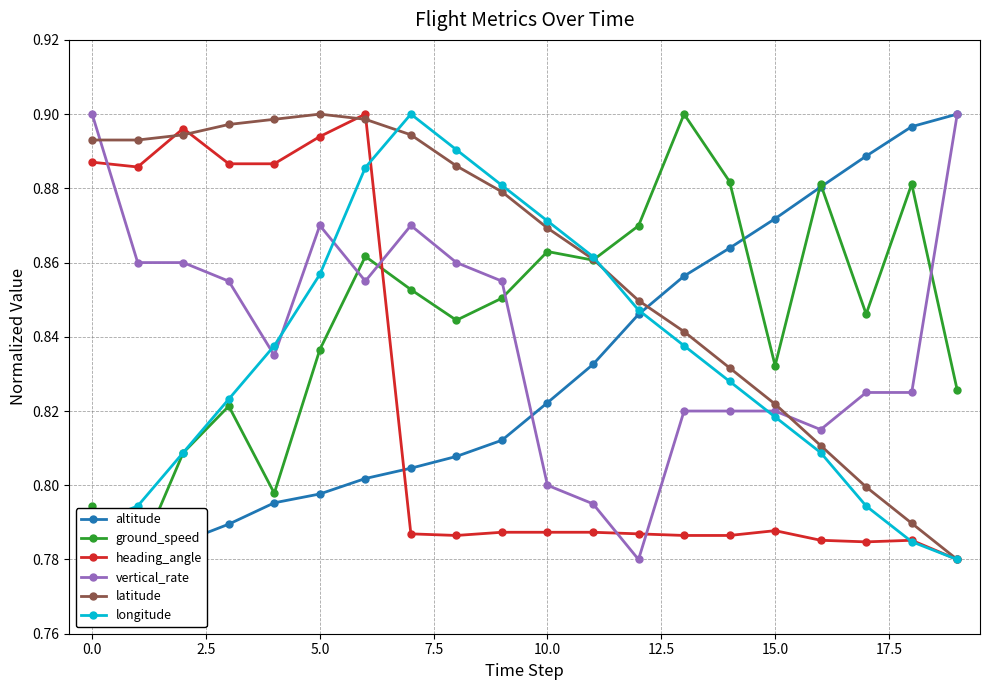

True or false: altitude and ground_speed cross at least once.

True